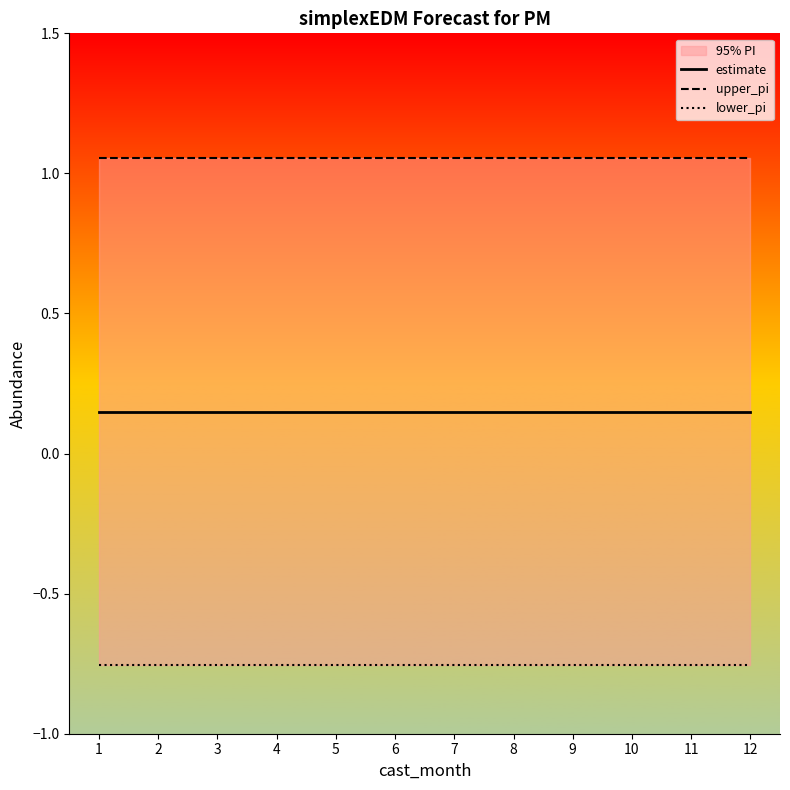

Which has a higher value, 3 or 12?

3